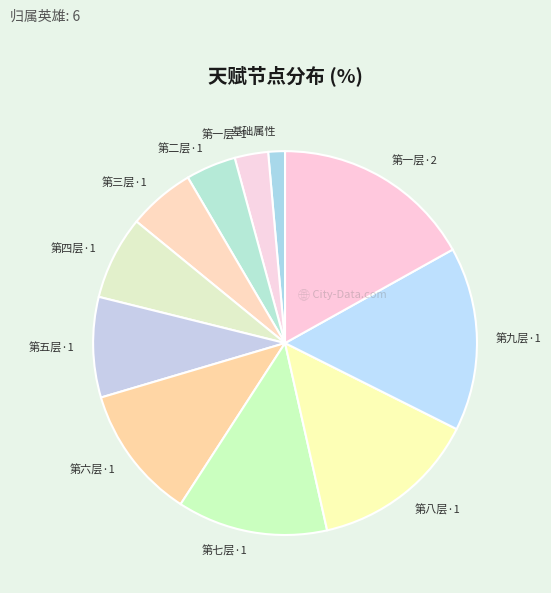

True or false: 基础属性 accounts for 1% of the total.

True